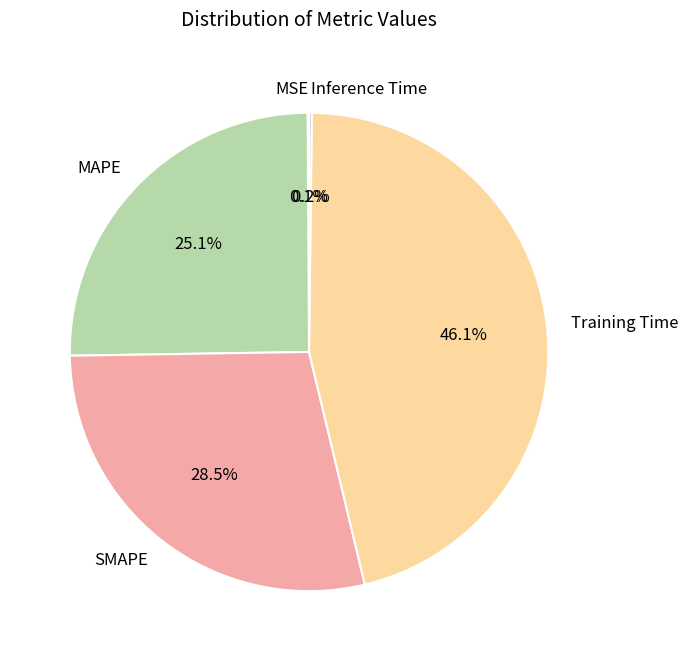

Is it true that MAPE is 31% of the pie?

False